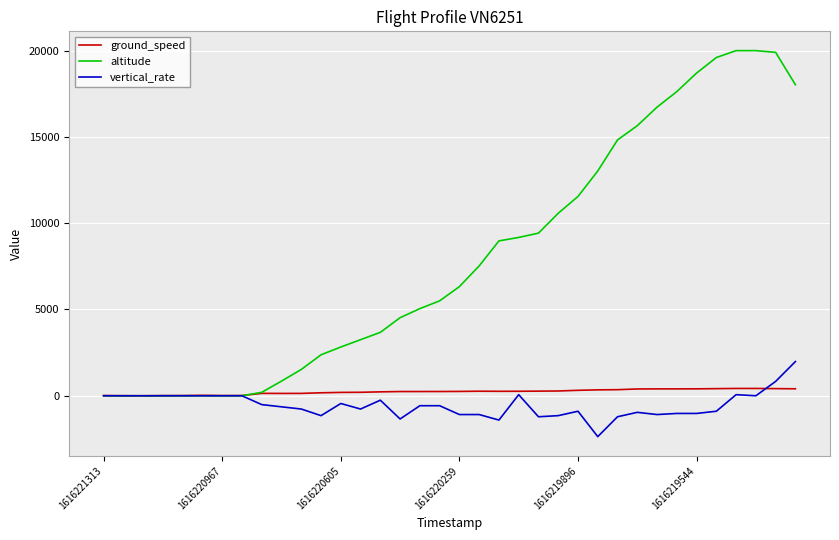

What is the maximum value for vertical_rate?

1984